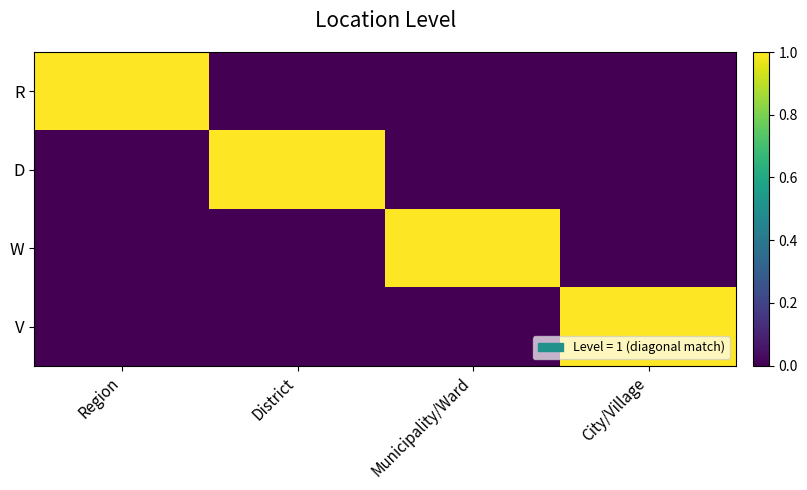

Reading left to right, extract all data points from this chart.

R: Region=1	District=0	Municipality/Ward=0	City/Village=0
D: Region=0	District=1	Municipality/Ward=0	City/Village=0
W: Region=0	District=0	Municipality/Ward=1	City/Village=0
V: Region=0	District=0	Municipality/Ward=0	City/Village=1